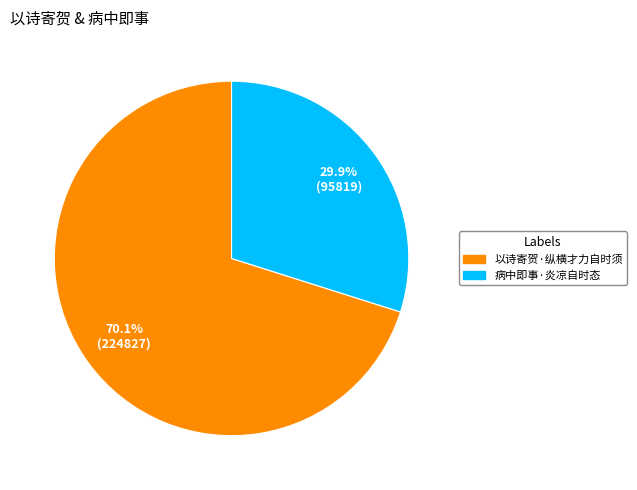

Which slice is the smallest?

病中即事·炎凉自时态